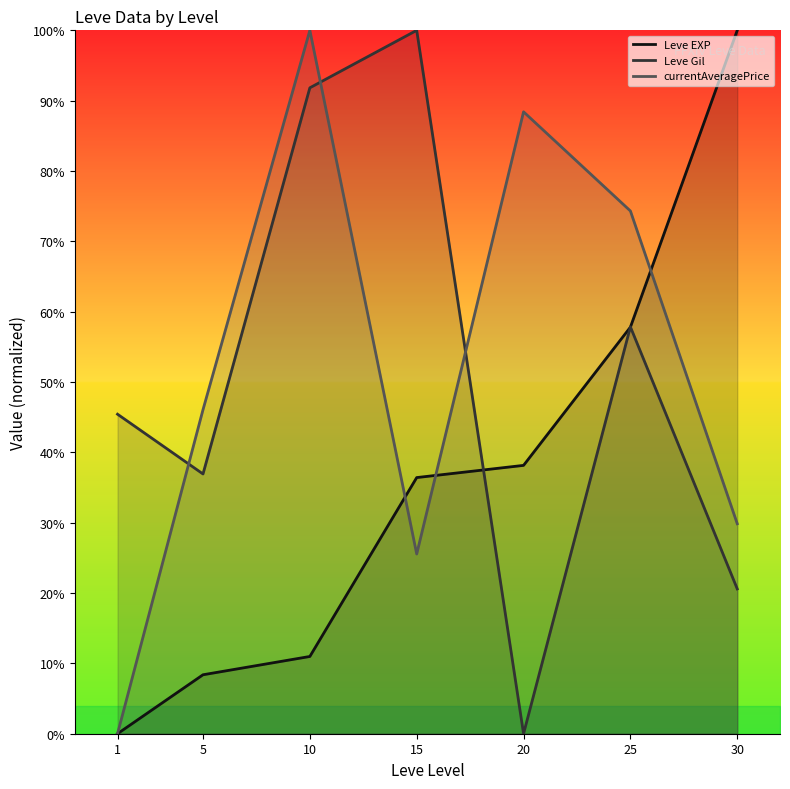

What is the difference between the maximum and minimum values in the Leve EXP (line) series?

100.0